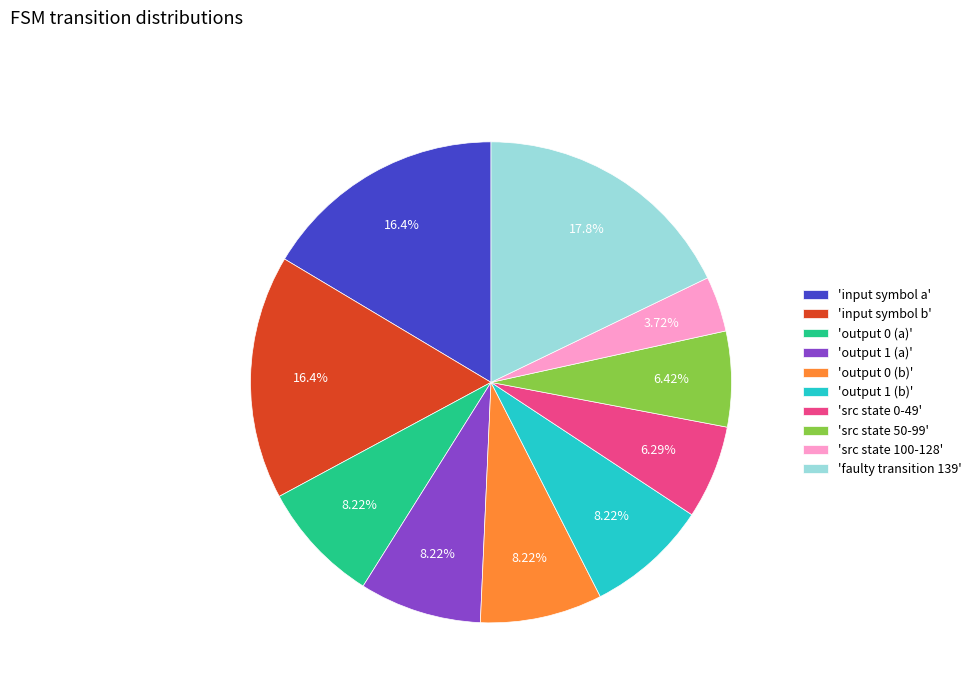

Which category has the biggest portion of the pie?

'faulty transition 139'